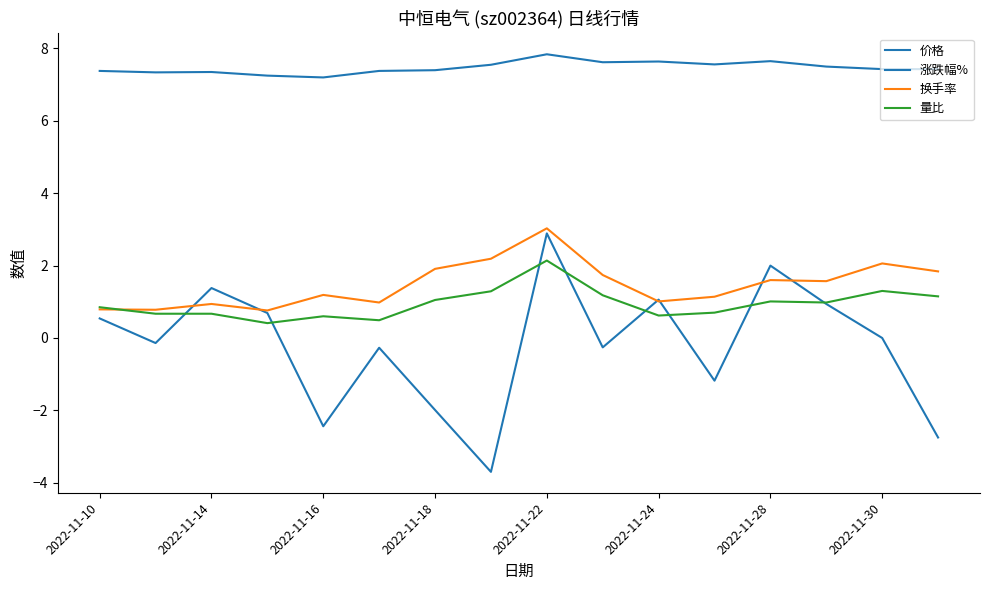

What is the difference between the maximum and minimum values in the 价格 series?

0.6